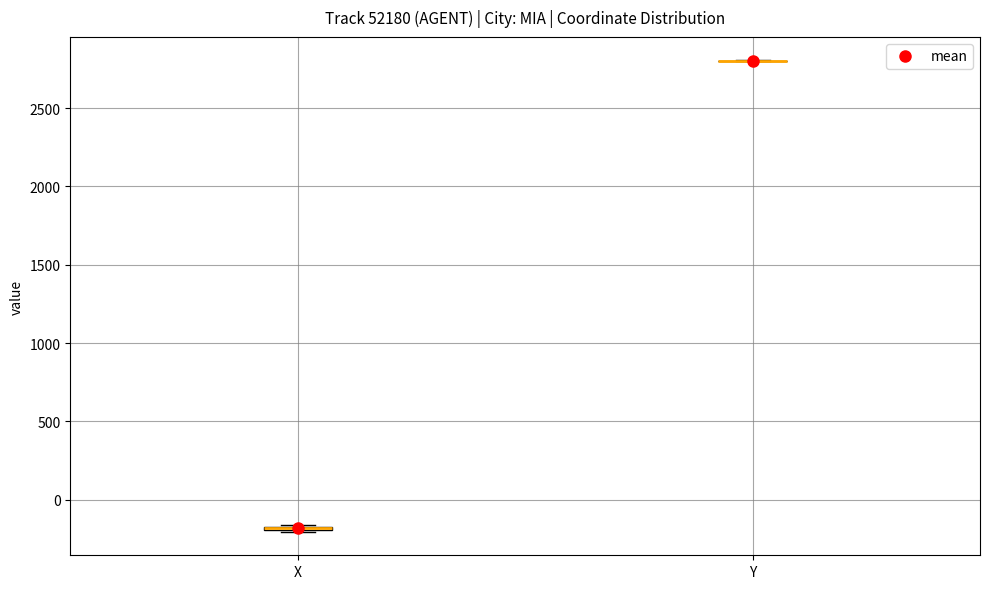

Where is the upper edge of the box for X on the y-axis? The values are not printed on the chart, so give them approximately, as read against the axis.

-150